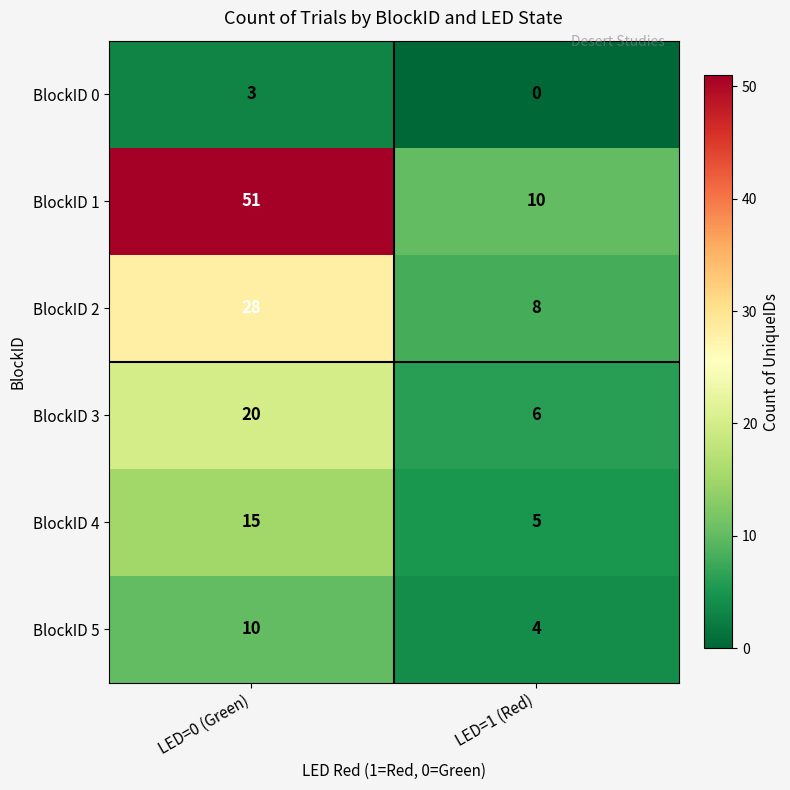

What is the highest value of the BlockID 4 series?

15